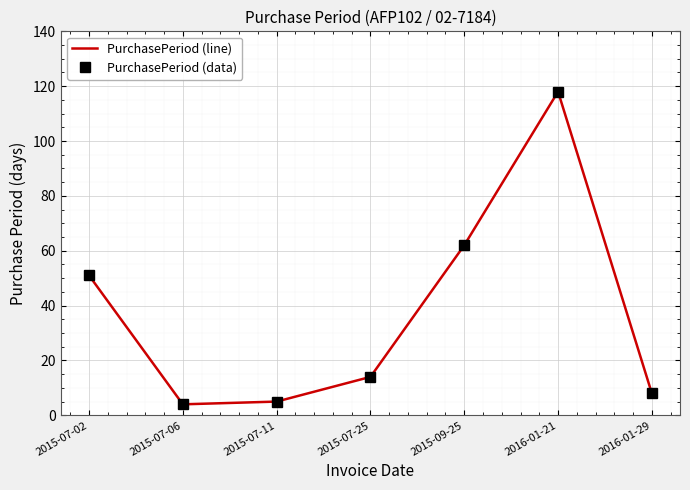

What is the label of the 6th point from the right?

2015-07-06